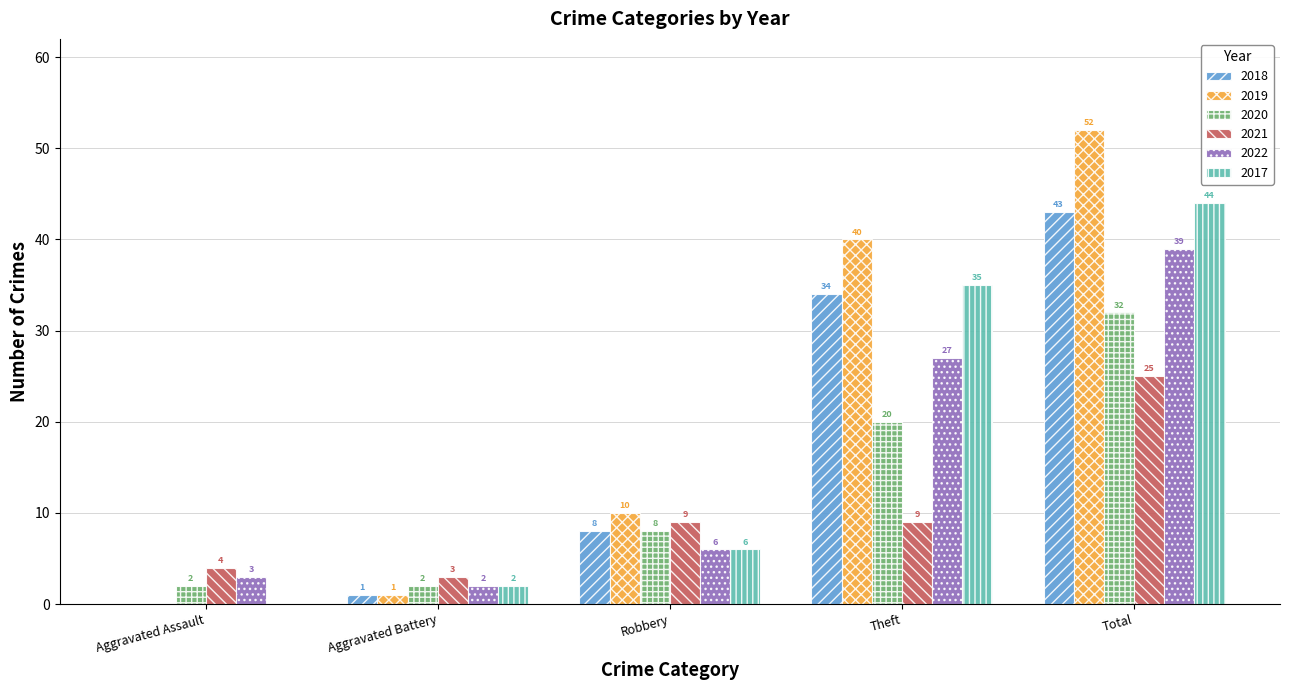

Is the value of 2020 at Aggravated Assault greater than the value of 2022 at Aggravated Assault?

No